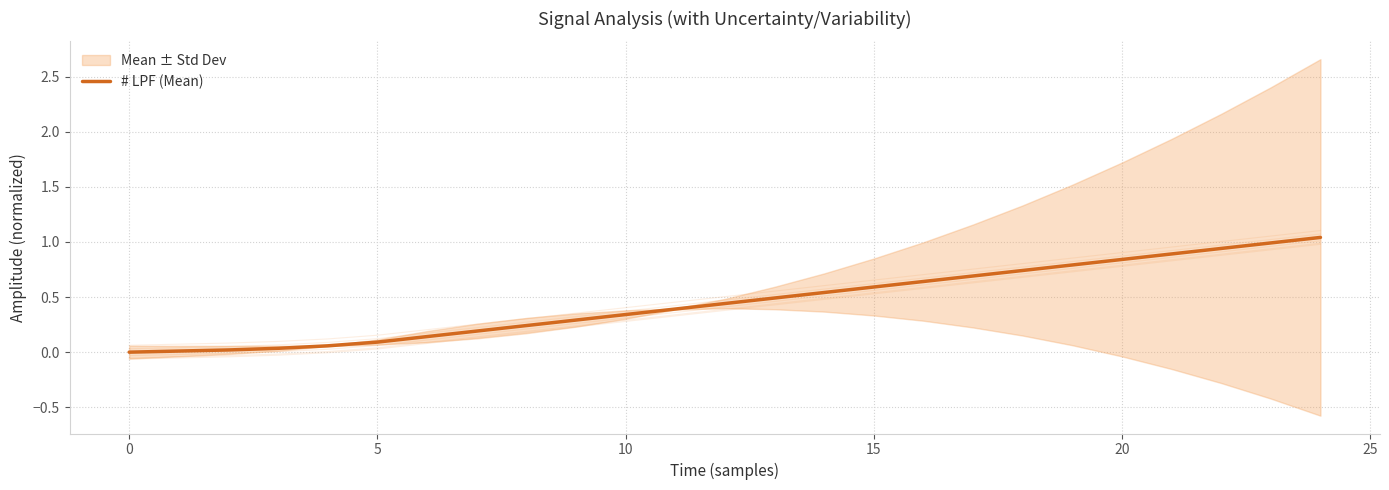

The value of # LPF (Mean) at 5 is 0.1. True or false?

True